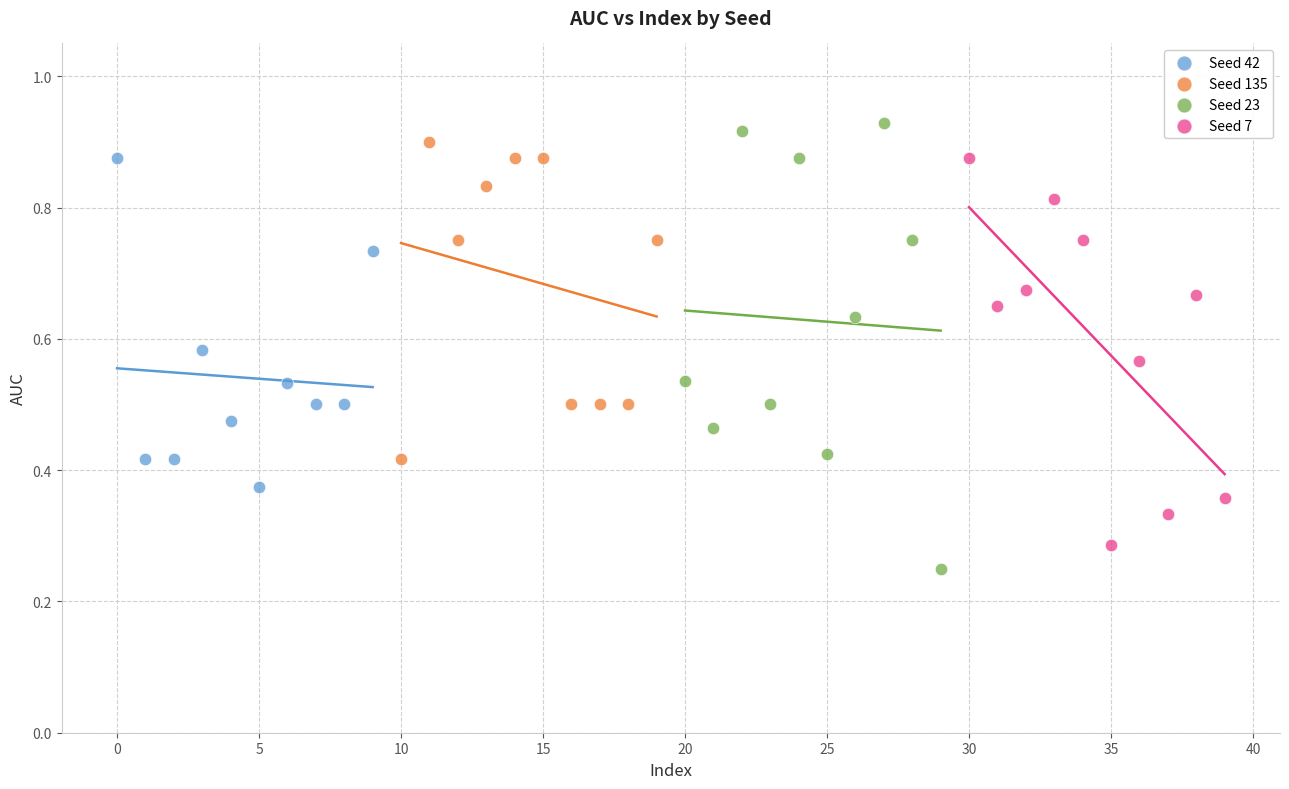

Which series reaches the maximum Y coordinate?

Seed 23